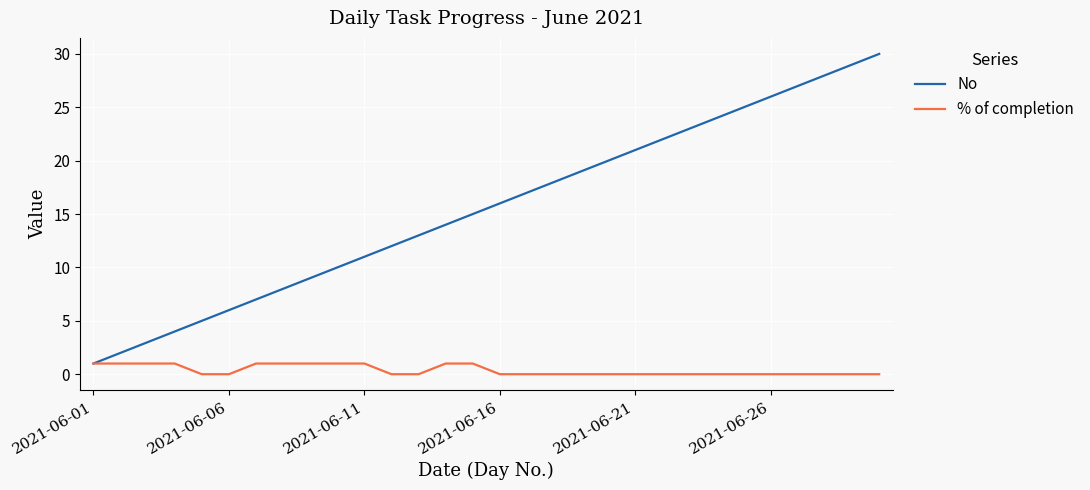

Which series has the largest range (max minus min)?

No